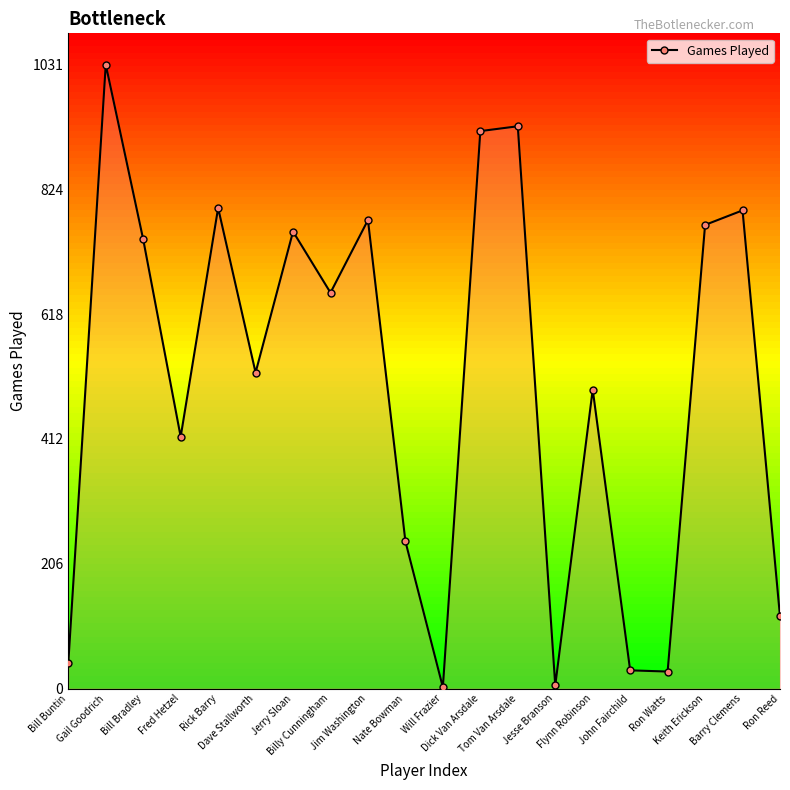

How many points are higher than both their immediate neighbors (excluding endpoints)?

7